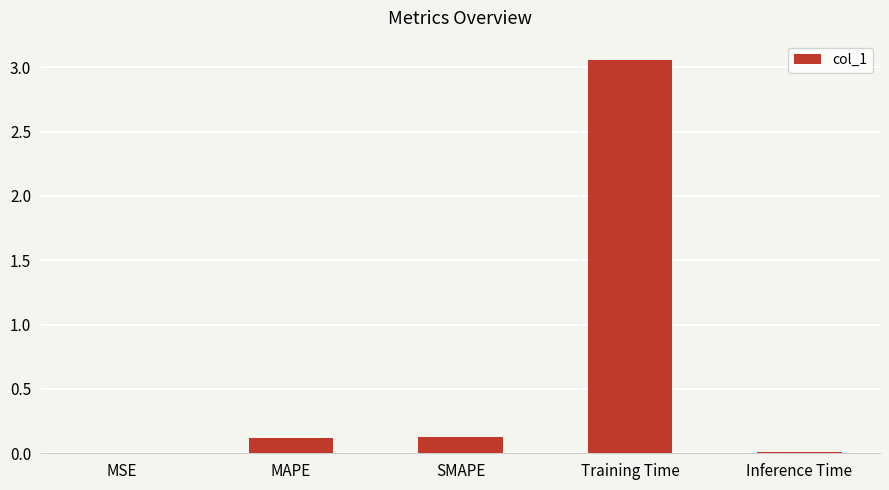

Which label corresponds to the largest value in the chart?

Training Time